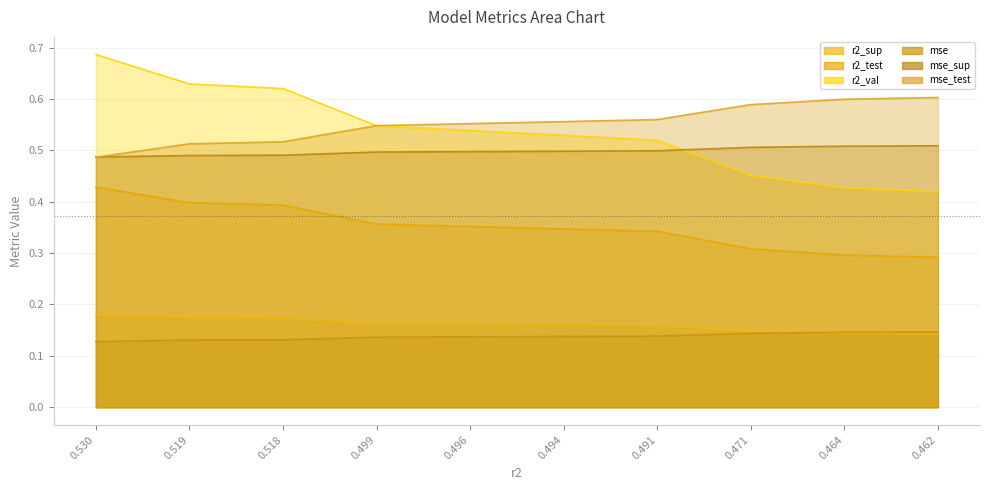

What is the sum of all mse values?

1.4